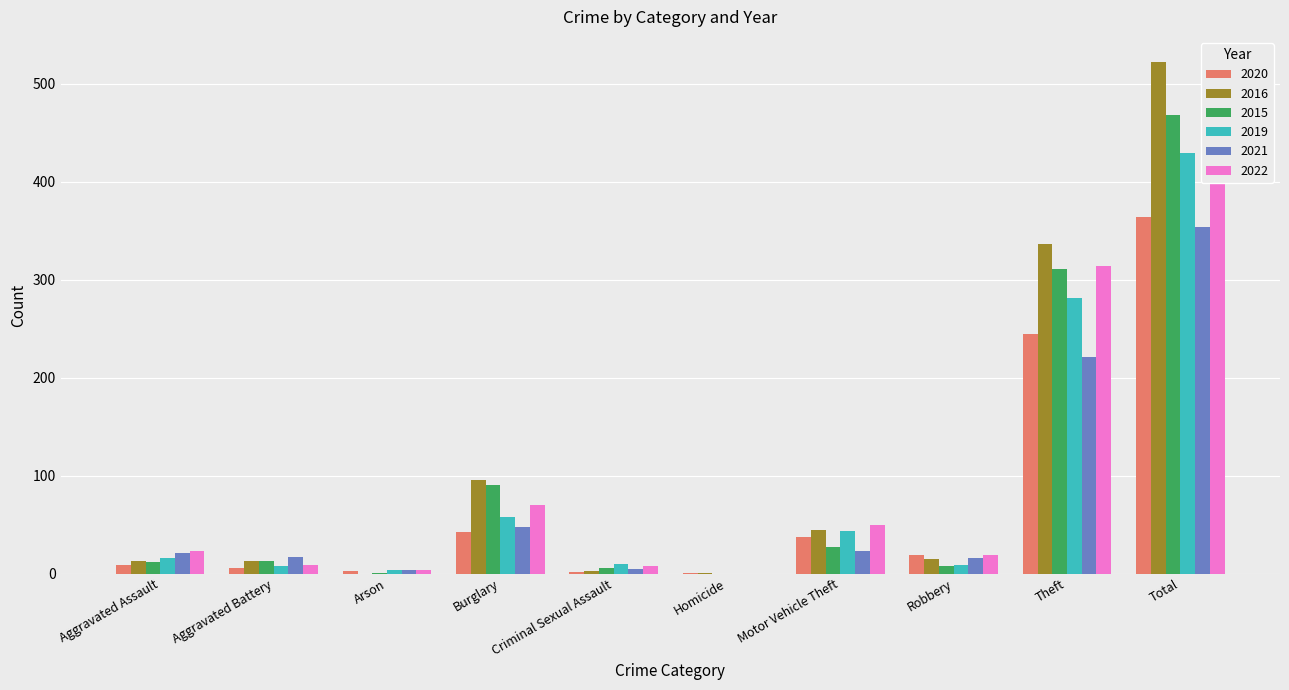

Does the chart contain any negative values?

No